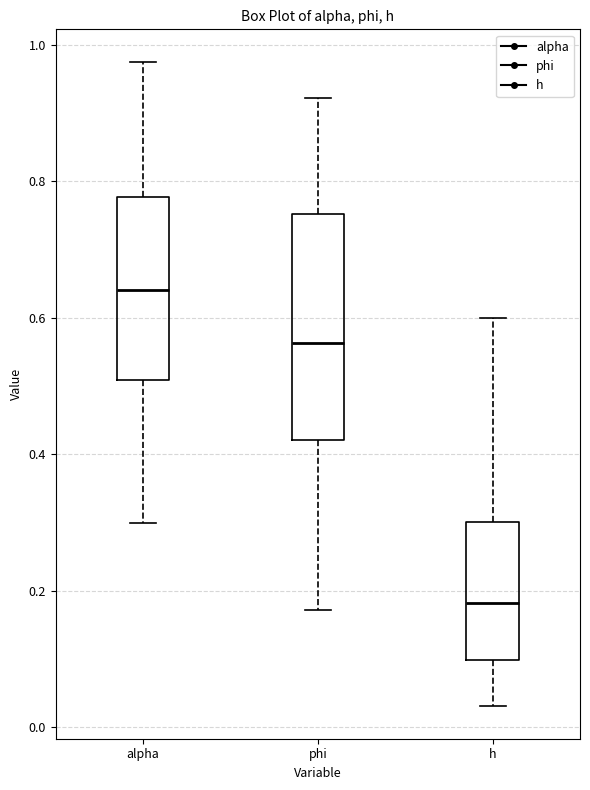

Which box's median line is the highest?

alpha